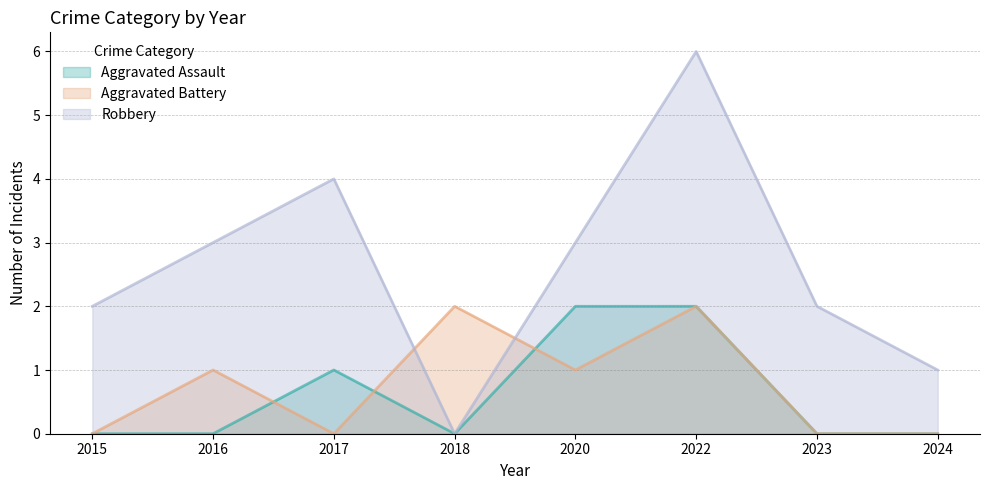

How many values in the Robbery series are below 3?

4